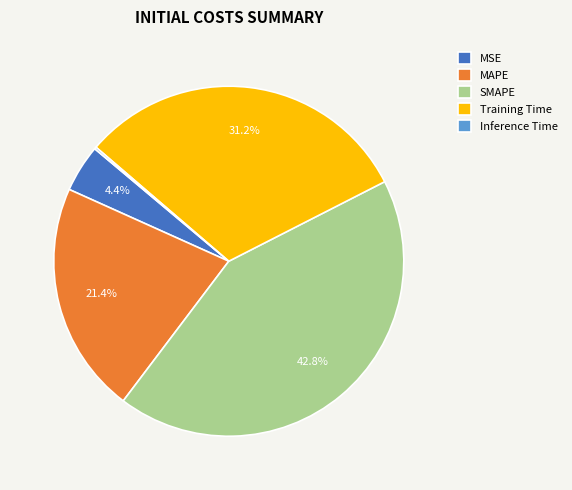

Which slice is the largest?

SMAPE